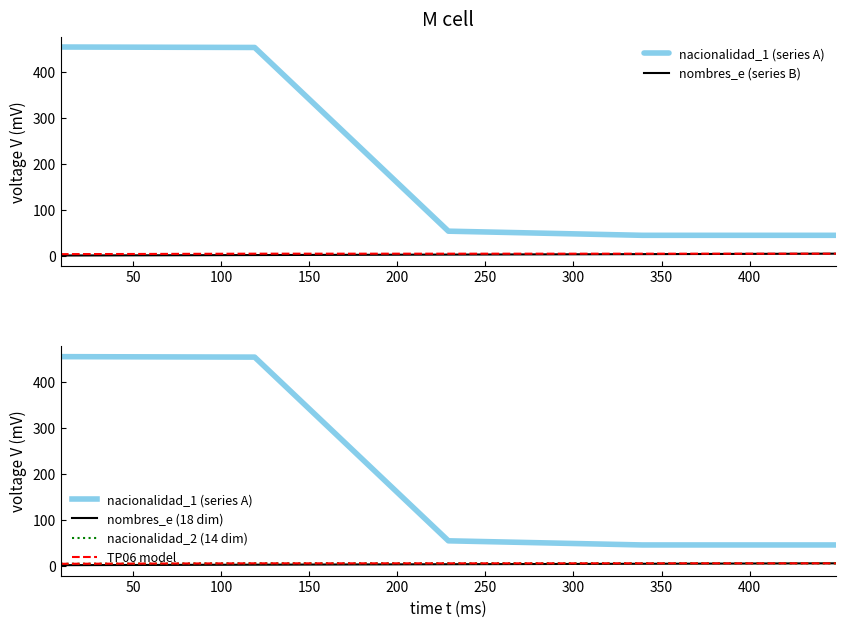

True or false: TP06 model and nacionalidad_2 (14 dim) intersect in this chart.

False